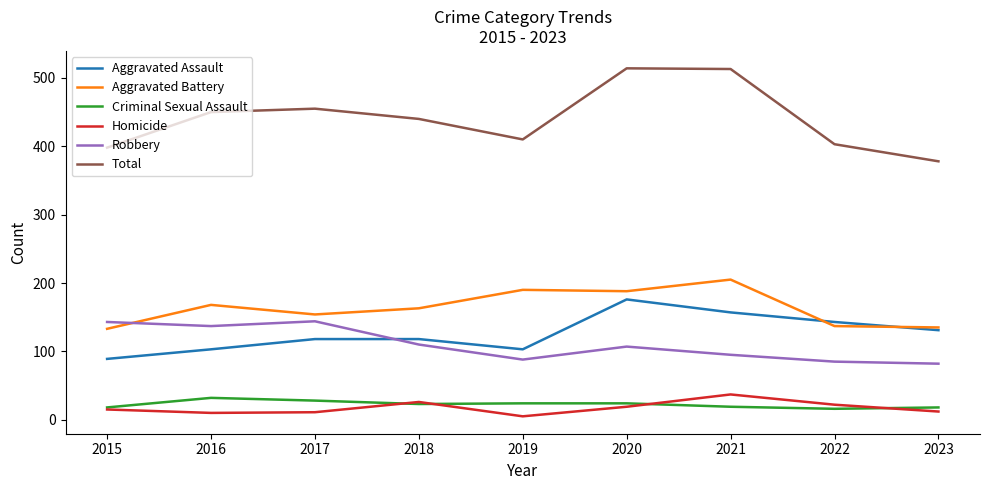

Count the number of categories in the chart.

9